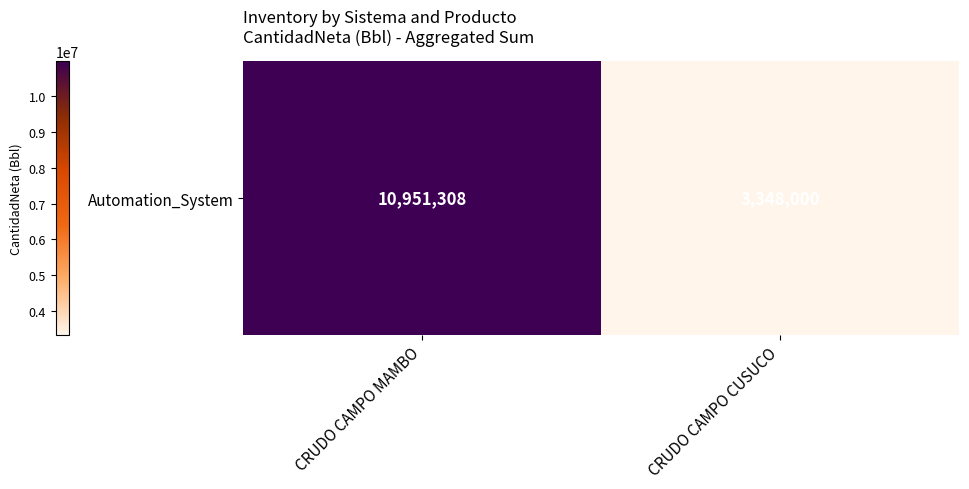

List the labels in order of value, smallest first.

CRUDO CAMPO CUSUCO, CRUDO CAMPO MAMBO